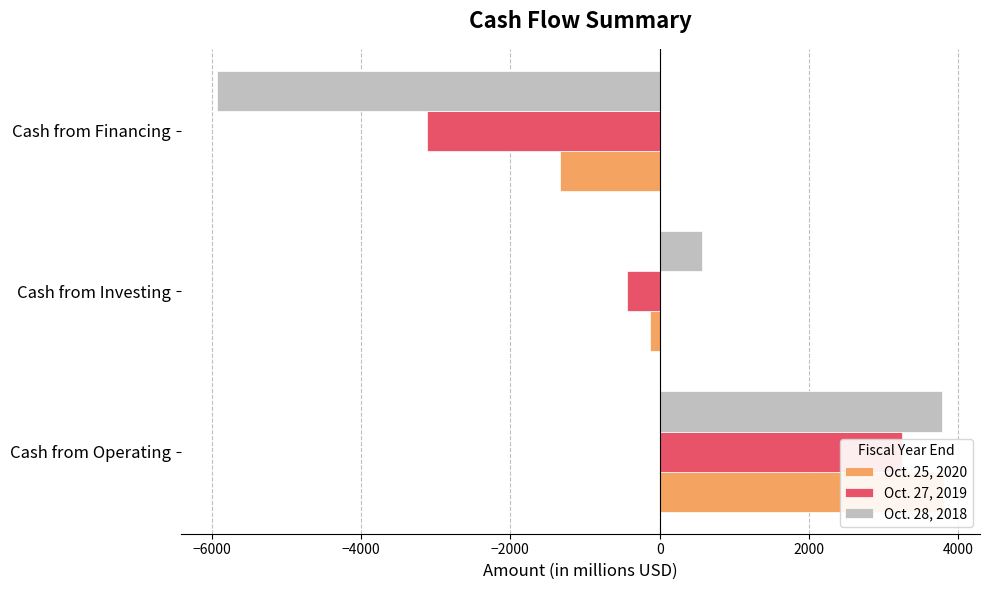

Are the bars grouped side by side (vs. stacked)?

Yes